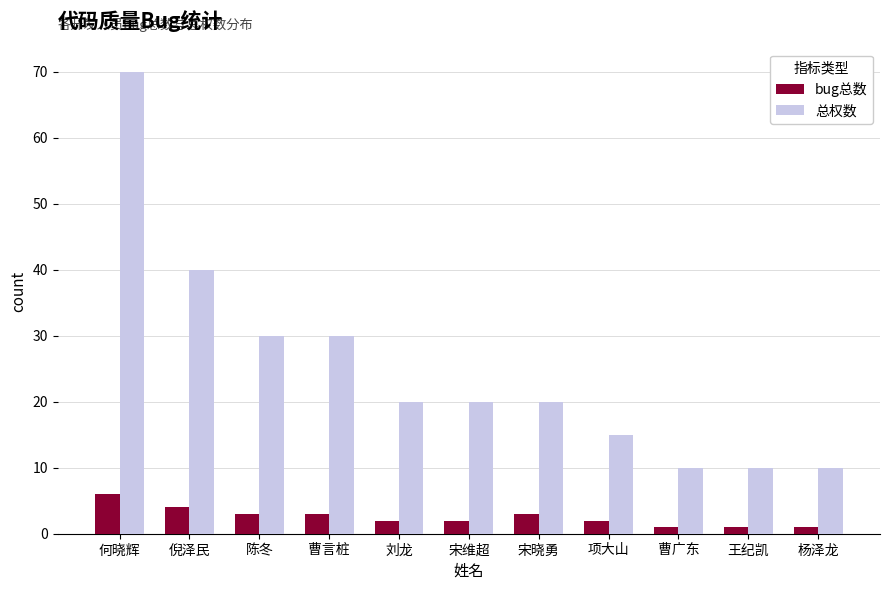

Are the bars horizontal?

No